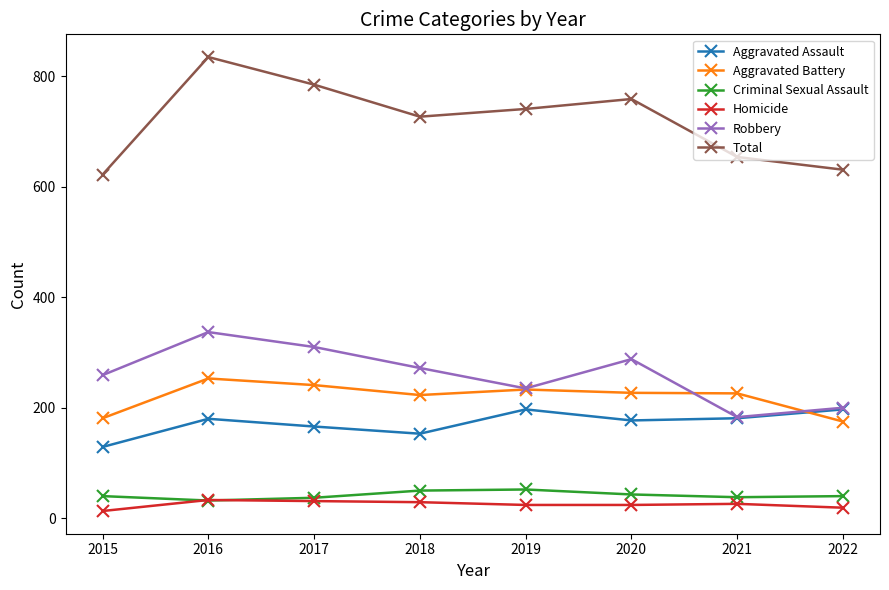

What is the minimum value for Criminal Sexual Assault?

32